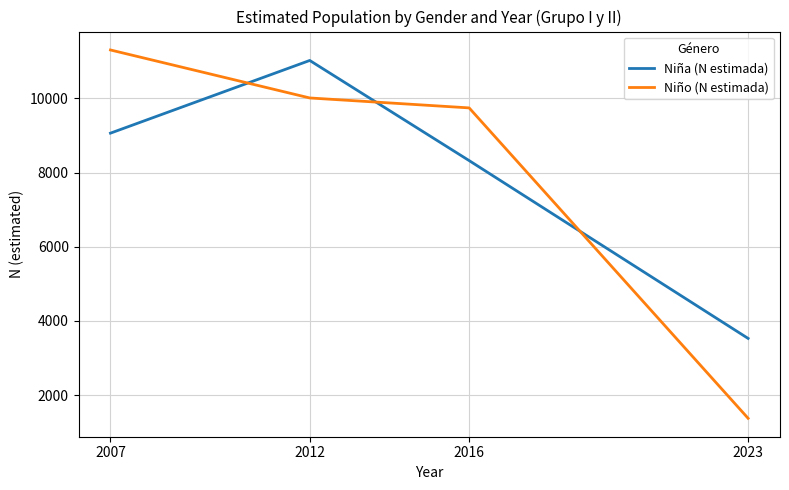

At which label is Niño (N estimada) closest to 6339?

2016